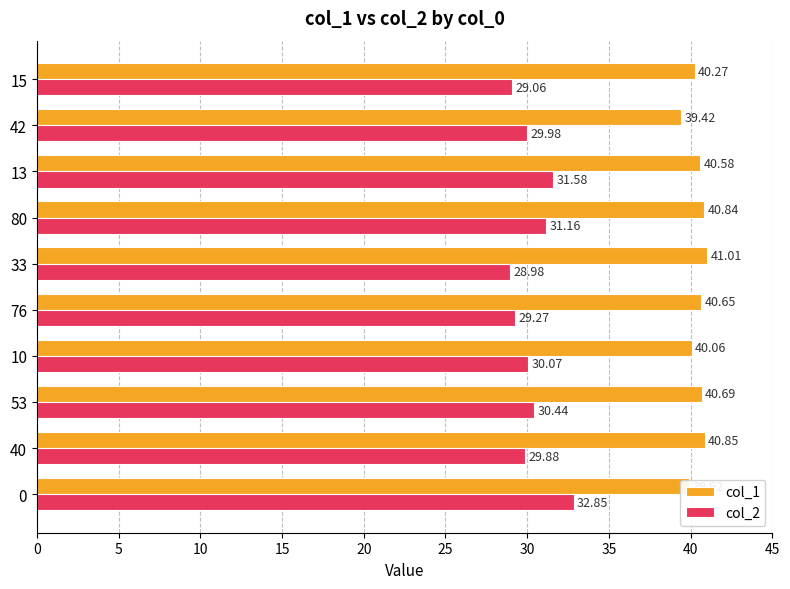

At 76, list the series in order from smallest to largest.

col_2, col_1